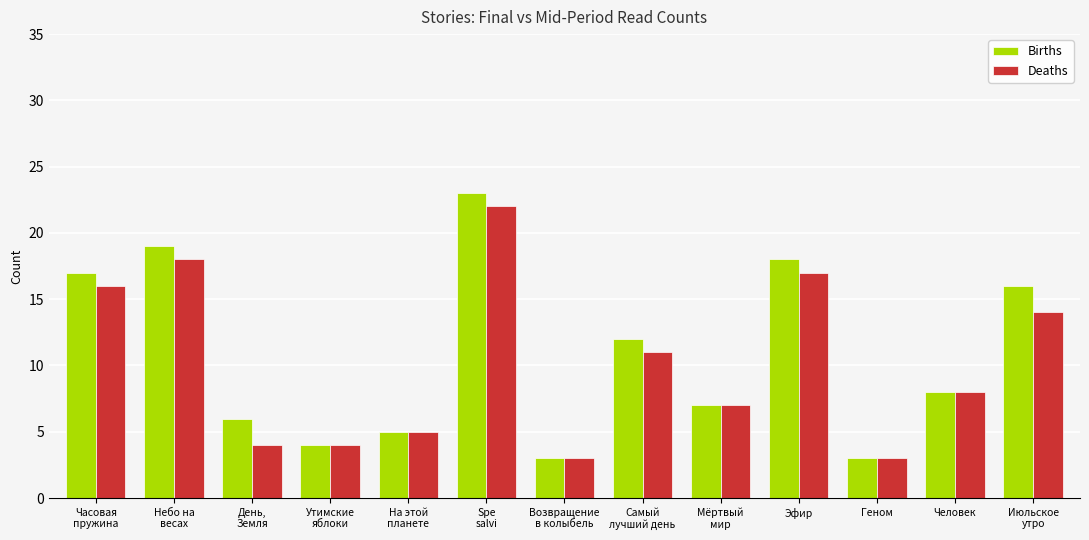

What is the smallest value displayed?

3